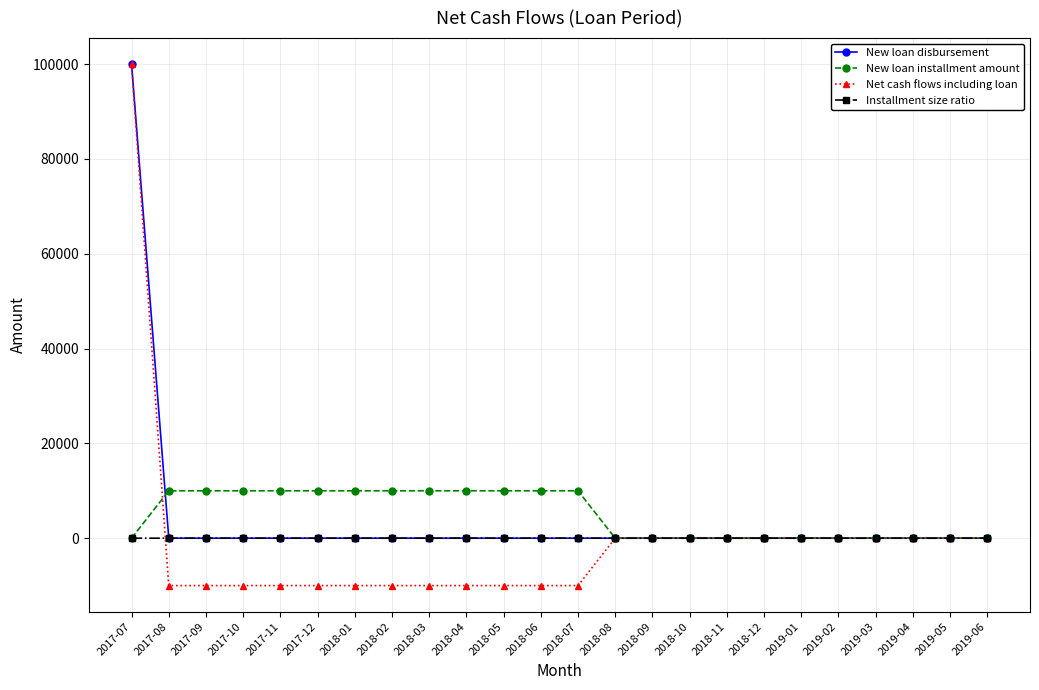

How many lines are shown in the chart?

4